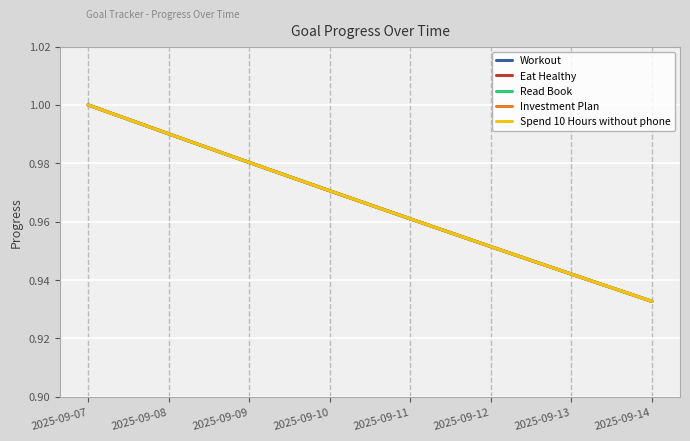

At how many categories does at least one series exceed 0?

8